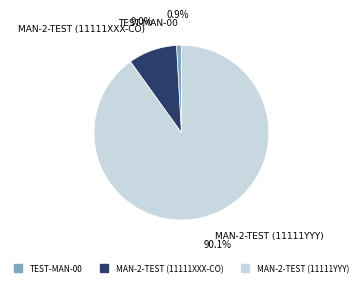

Does TEST-MAN-00 represent more than half of the total?

No